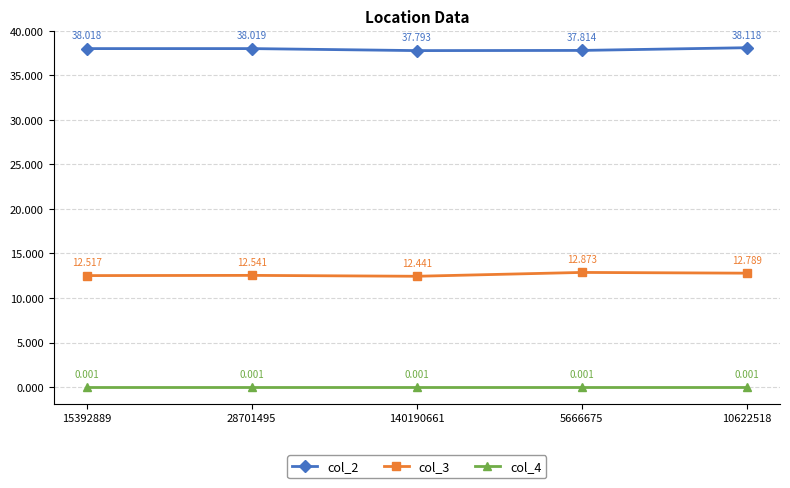

How many data points in col_2 are less than 38?

2